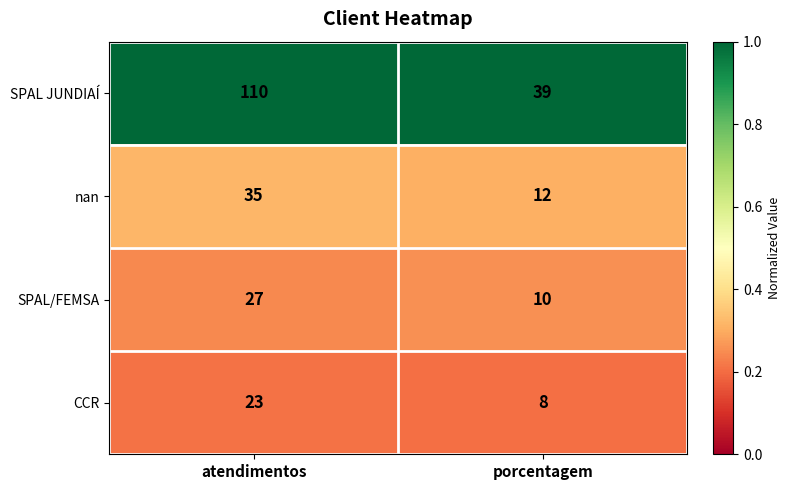

At which label is nan closest to 23?

porcentagem